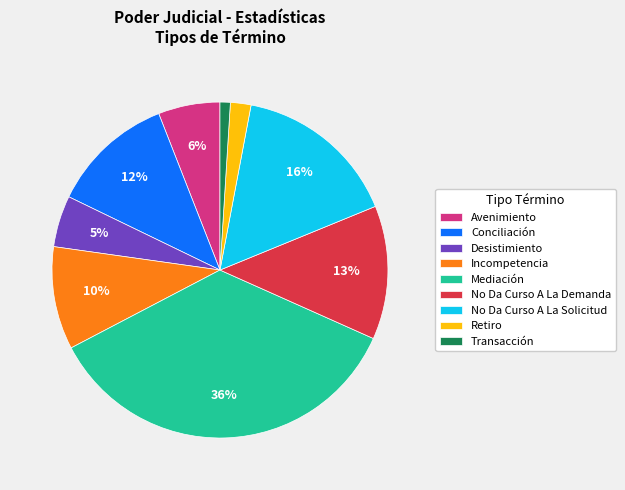

To the nearest percent, what percentage of the pie is No Da Curso A La Demanda?

13%